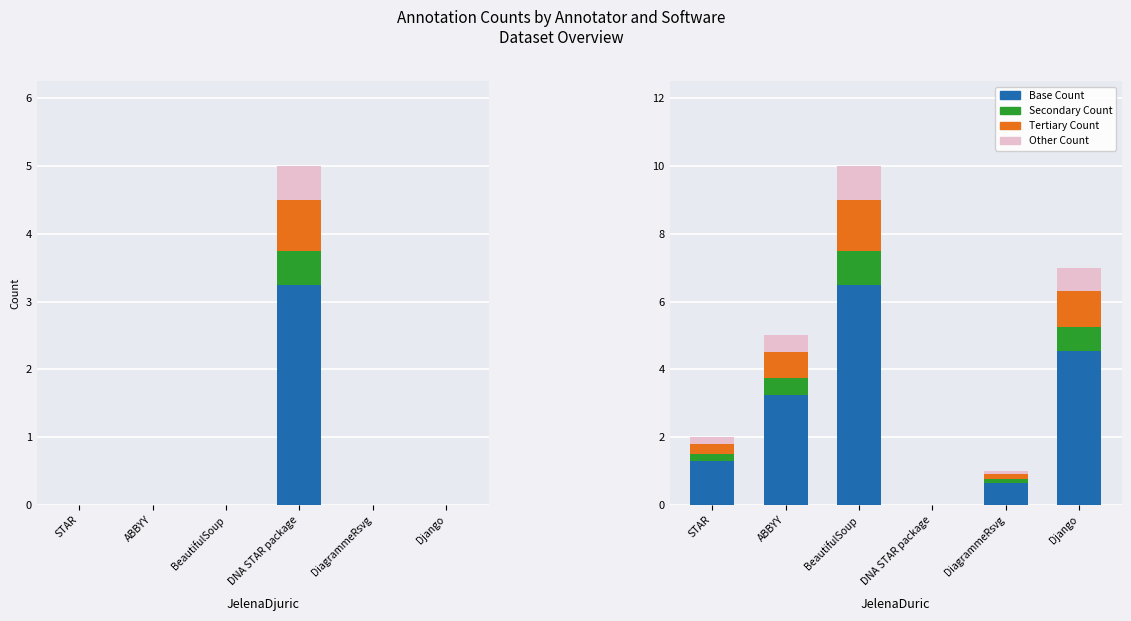

How many values in Secondary Count are above zero?

1